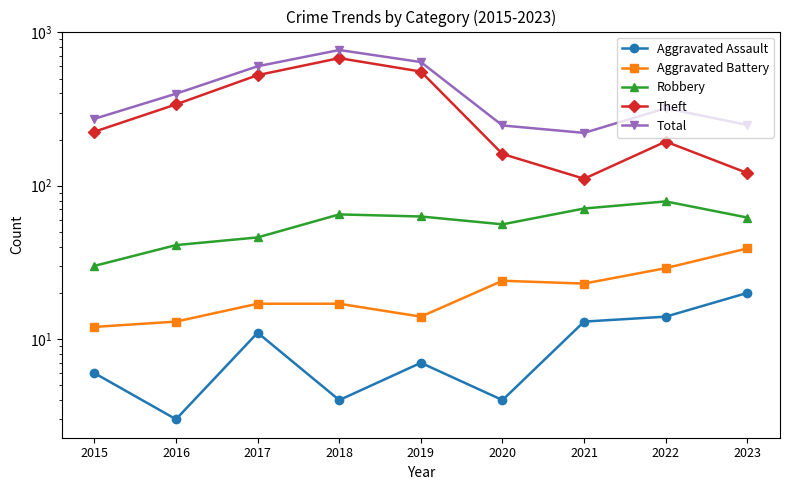

What is the total value across all series at 2020?

492